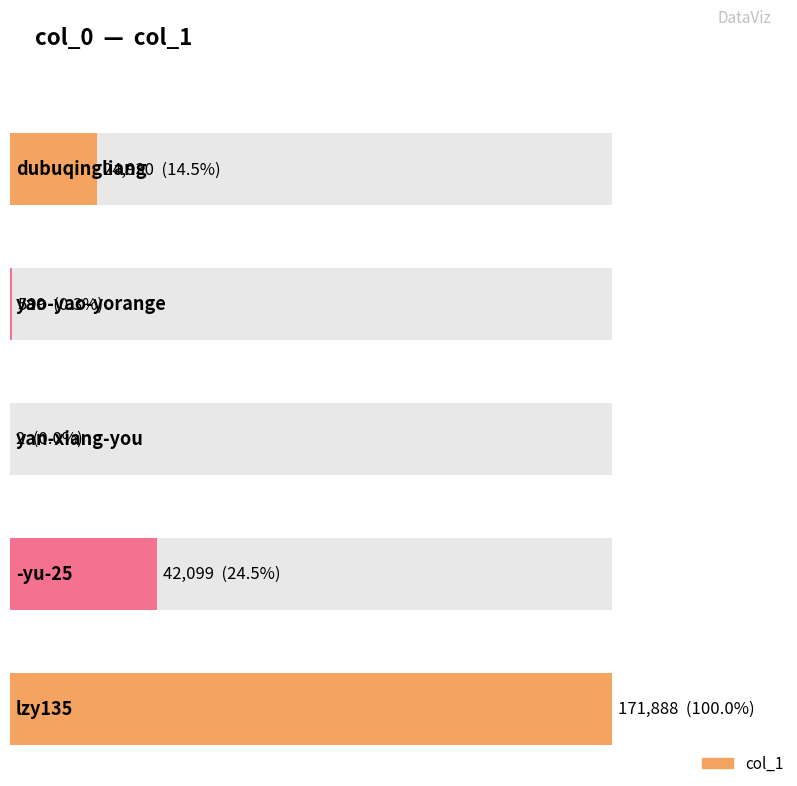

At which category does the chart reach its minimum across all series?

yan-xiang-you